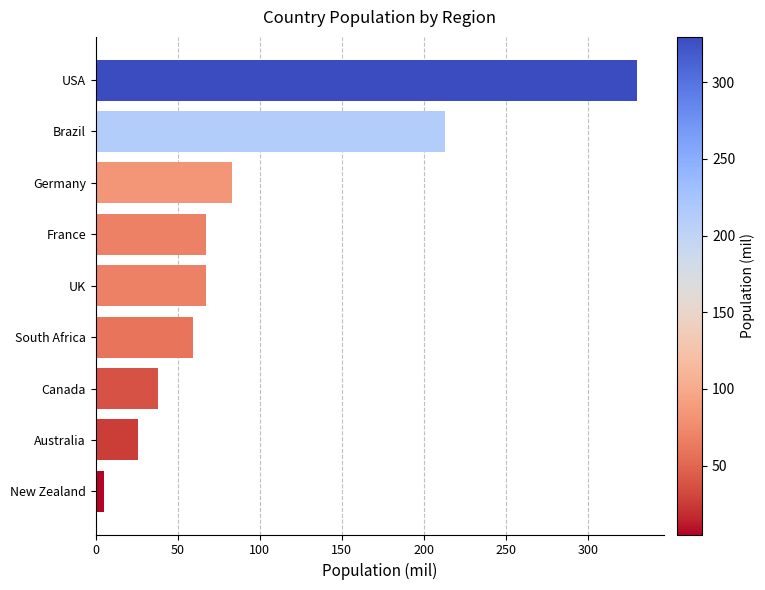

Which category has the lowest value across all series?

New Zealand